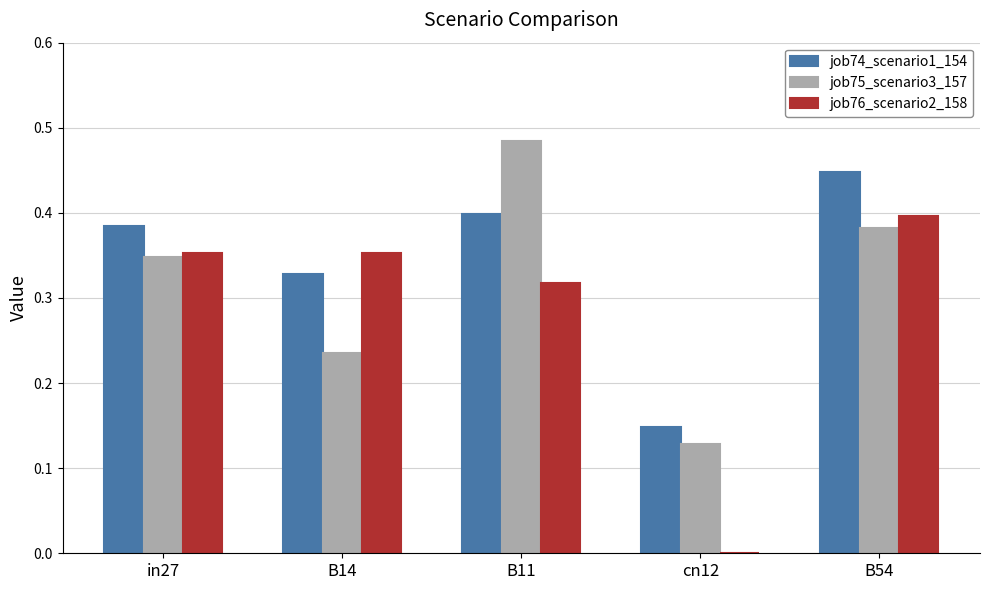

What are all the series names shown in the legend?

job74_scenario1_154, job75_scenario3_157, job76_scenario2_158